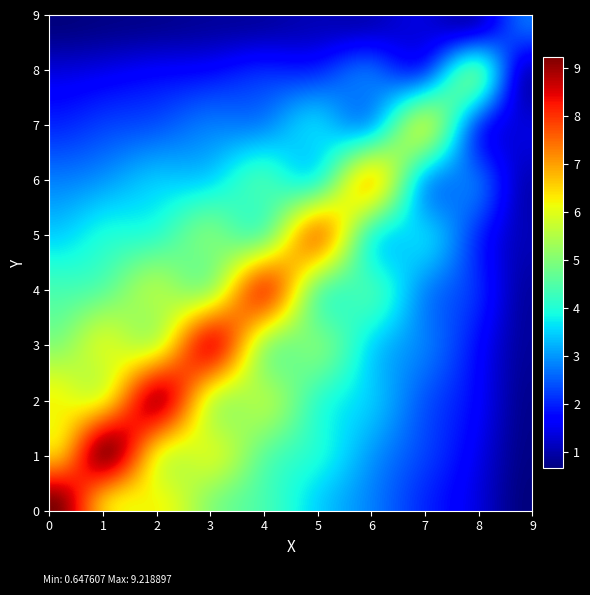

Rank the series by their maximum value, from highest to lowest.

col_0, col_1, col_2, col_3, col_4, col_5, col_6, col_7, col_8, col_9